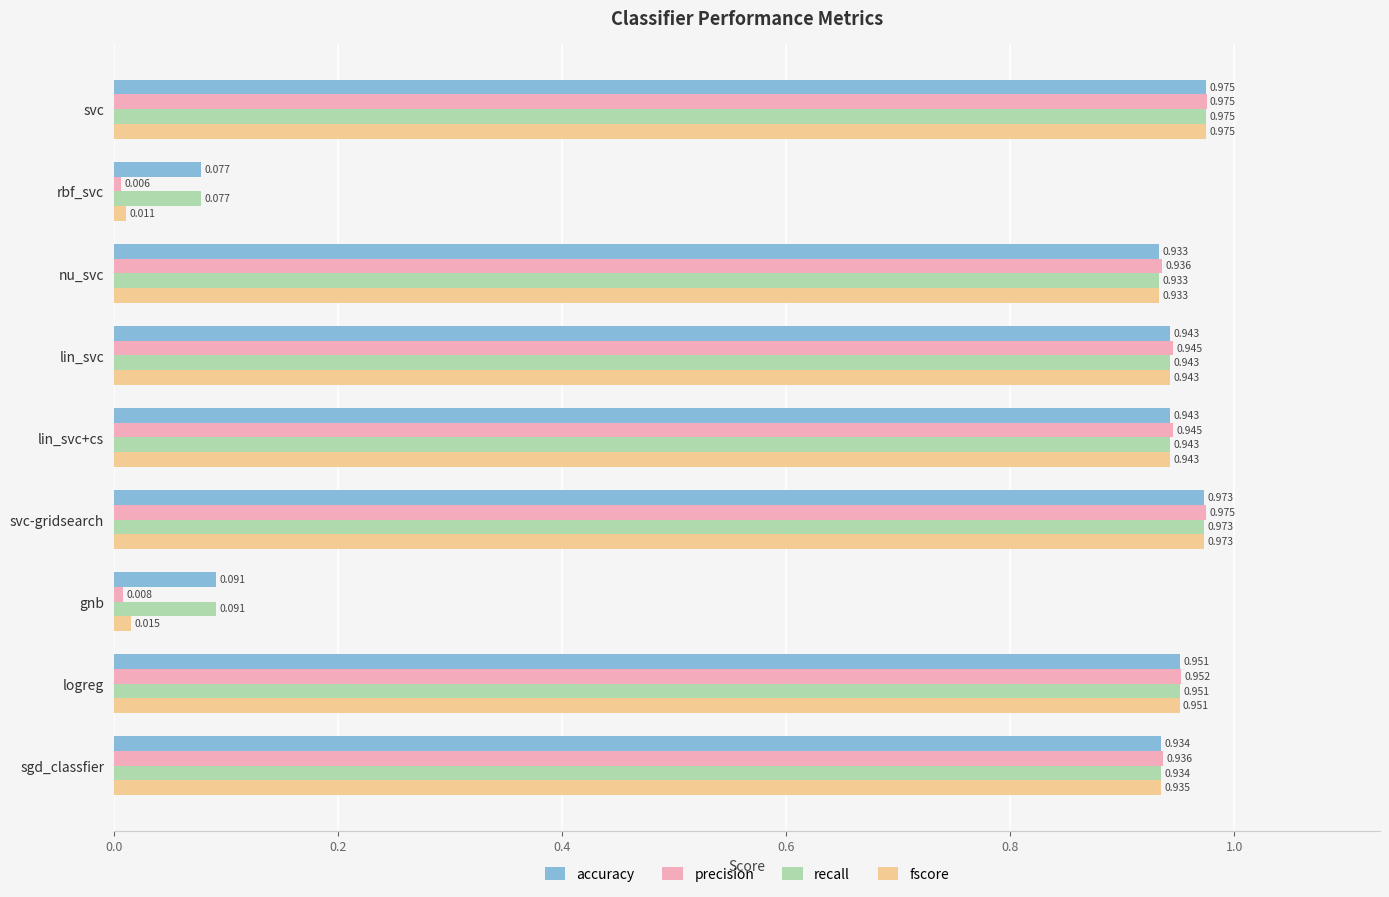

Where is fscore nearest to the value 0?

rbf_svc